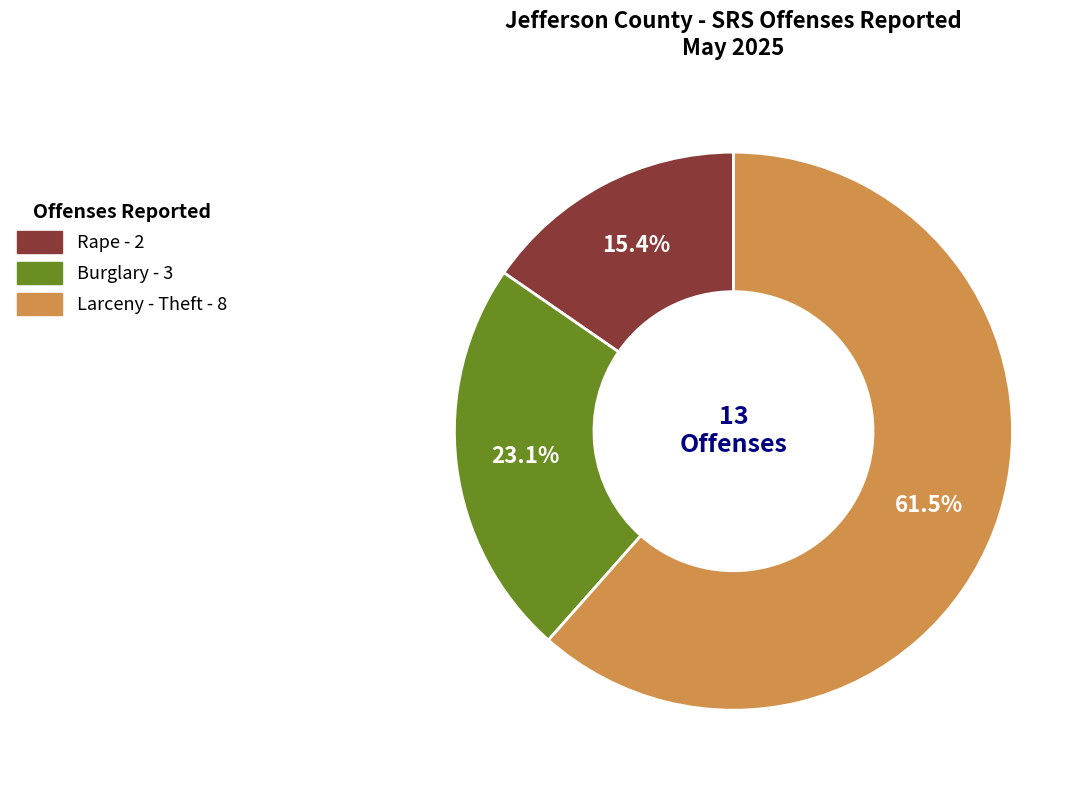

How many slices are in this pie chart?

3